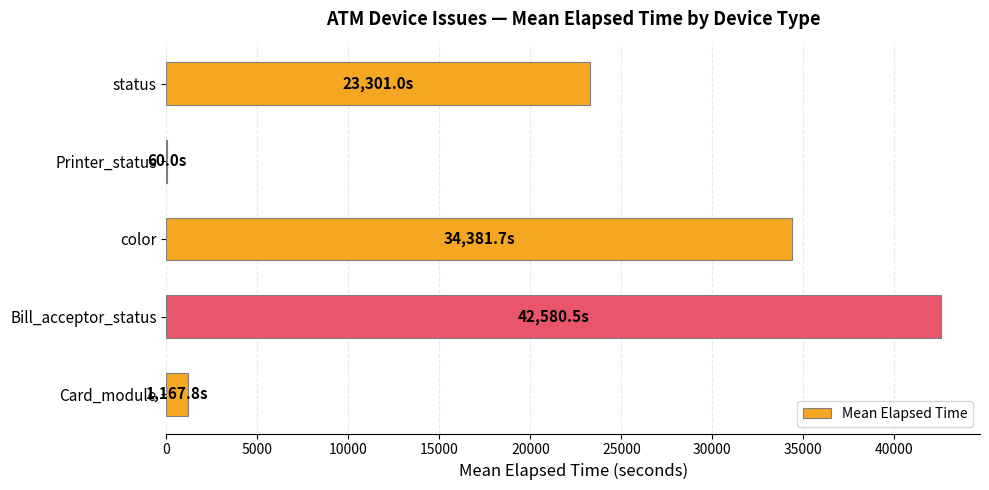

What is the greatest value displayed?

42580.5